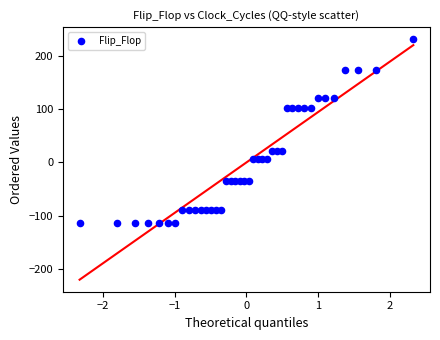

What is the range of X values (max minus min)?

4.7